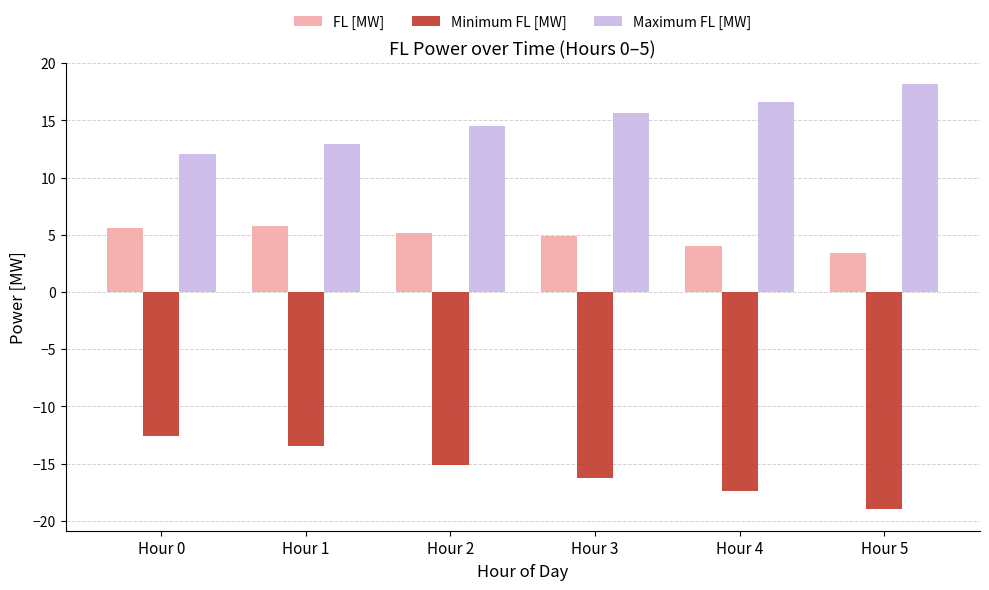

At Hour 4, list the series in order from smallest to largest.

Minimum FL [MW], FL [MW], Maximum FL [MW]